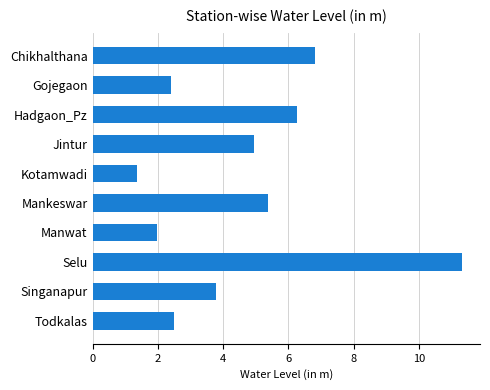

True or false: the data shows 5.4 at Mankeswar.

True